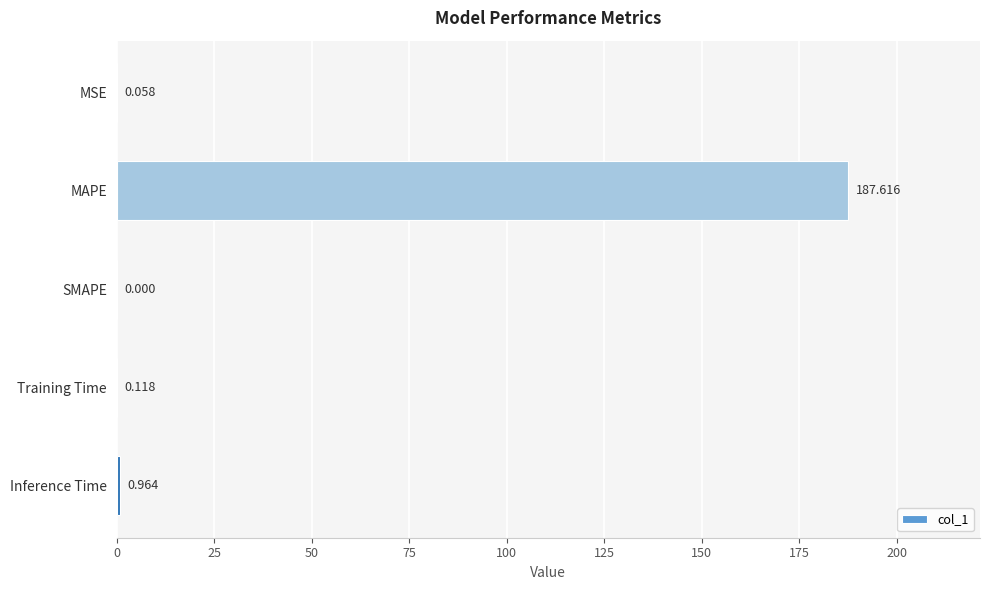

Between Inference Time and MSE, which is larger?

Inference Time